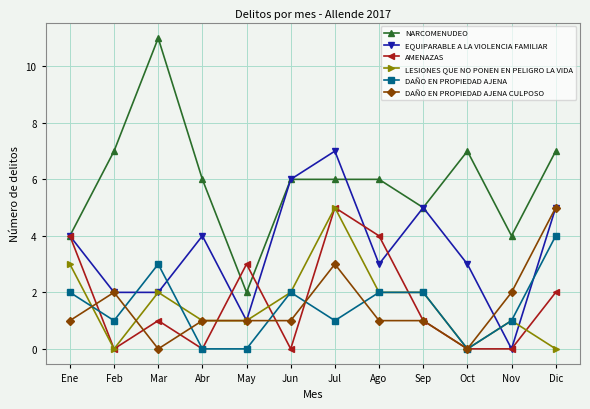

Where is the first local minimum for AMENAZAS?

Feb